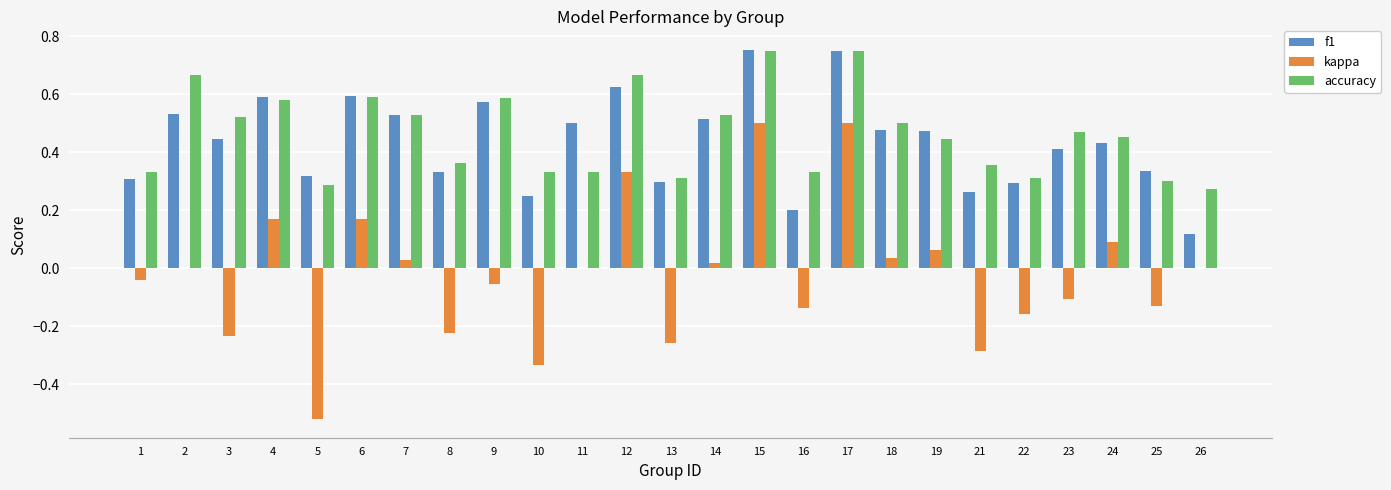

What are all the series names shown in the legend?

f1, kappa, accuracy